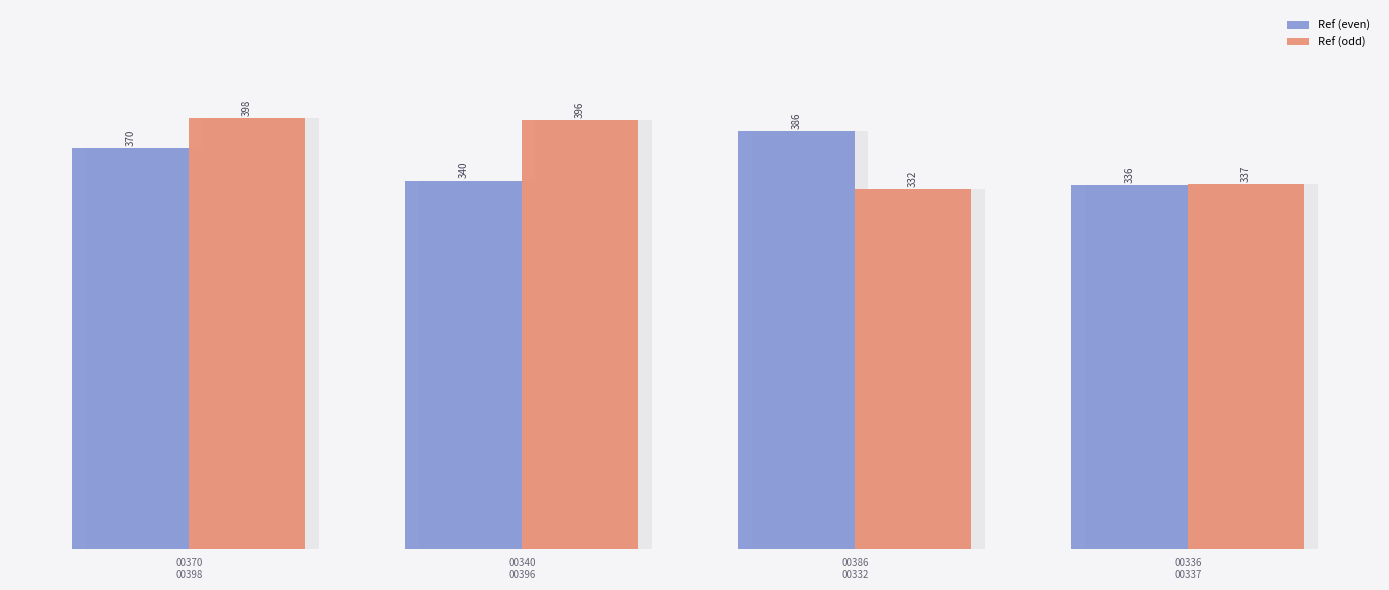

True or false: Ref (even) has a value of 386 at 00386
00332.

True